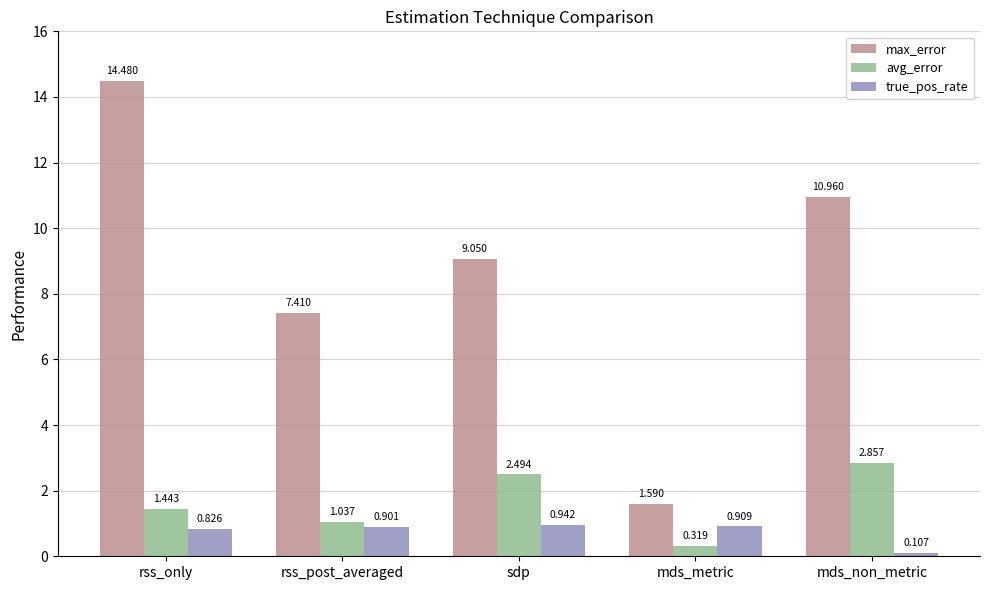

How many bars are there in total?

15